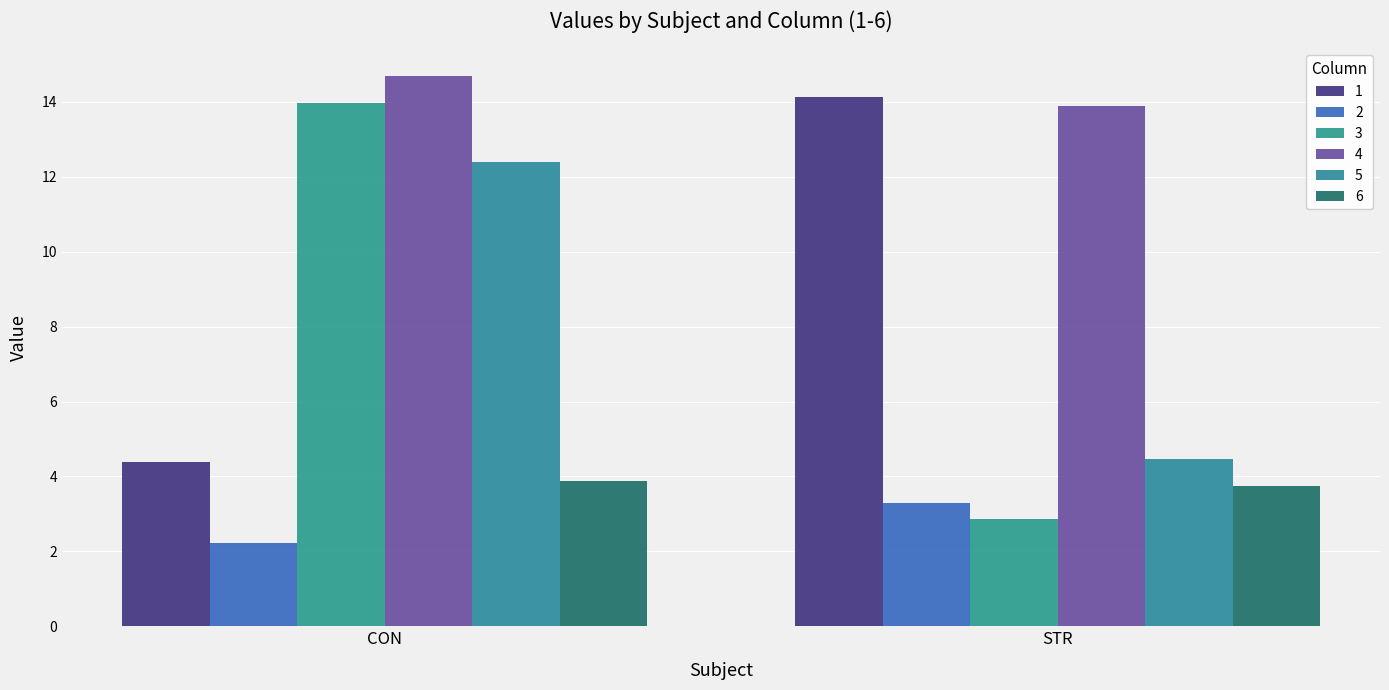

True or false: 4 has a value of 22.4 at CON.

False